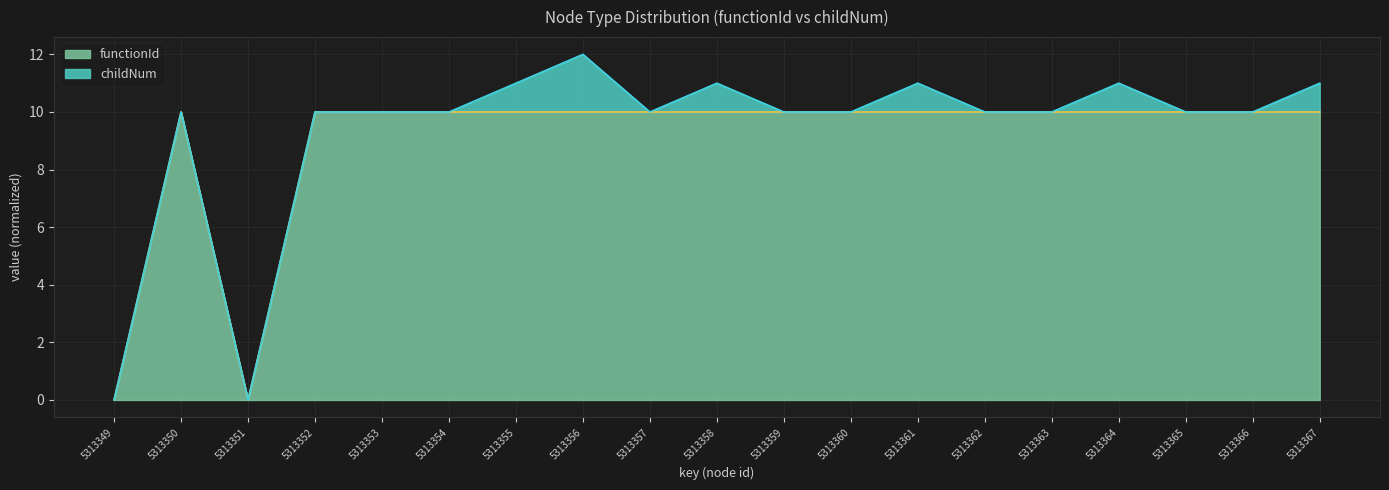

How many data points are less than 10?

2